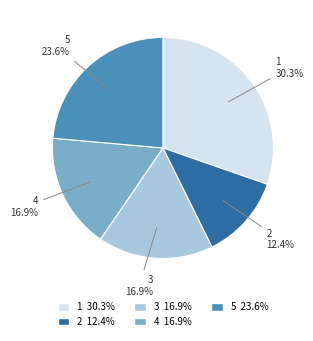

To the nearest percent, what portion does 2 represent?

12%